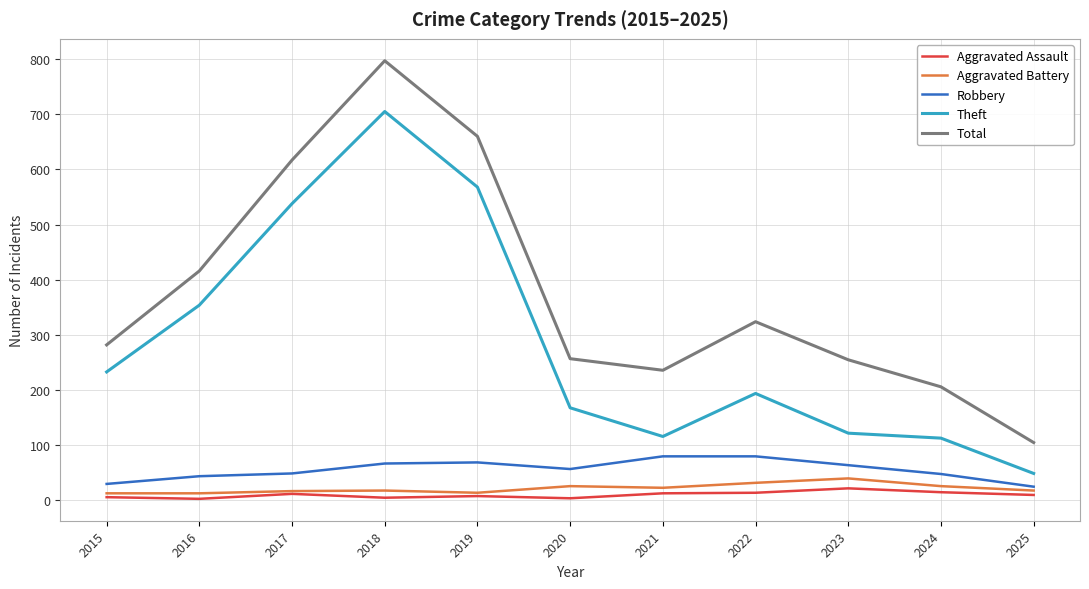

Where is the first local maximum for Total?

2018